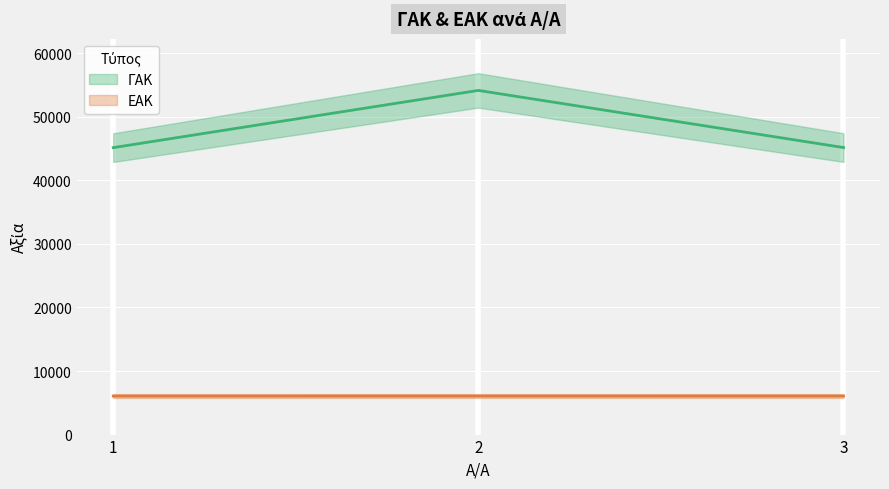

How many lines are shown in the chart?

2